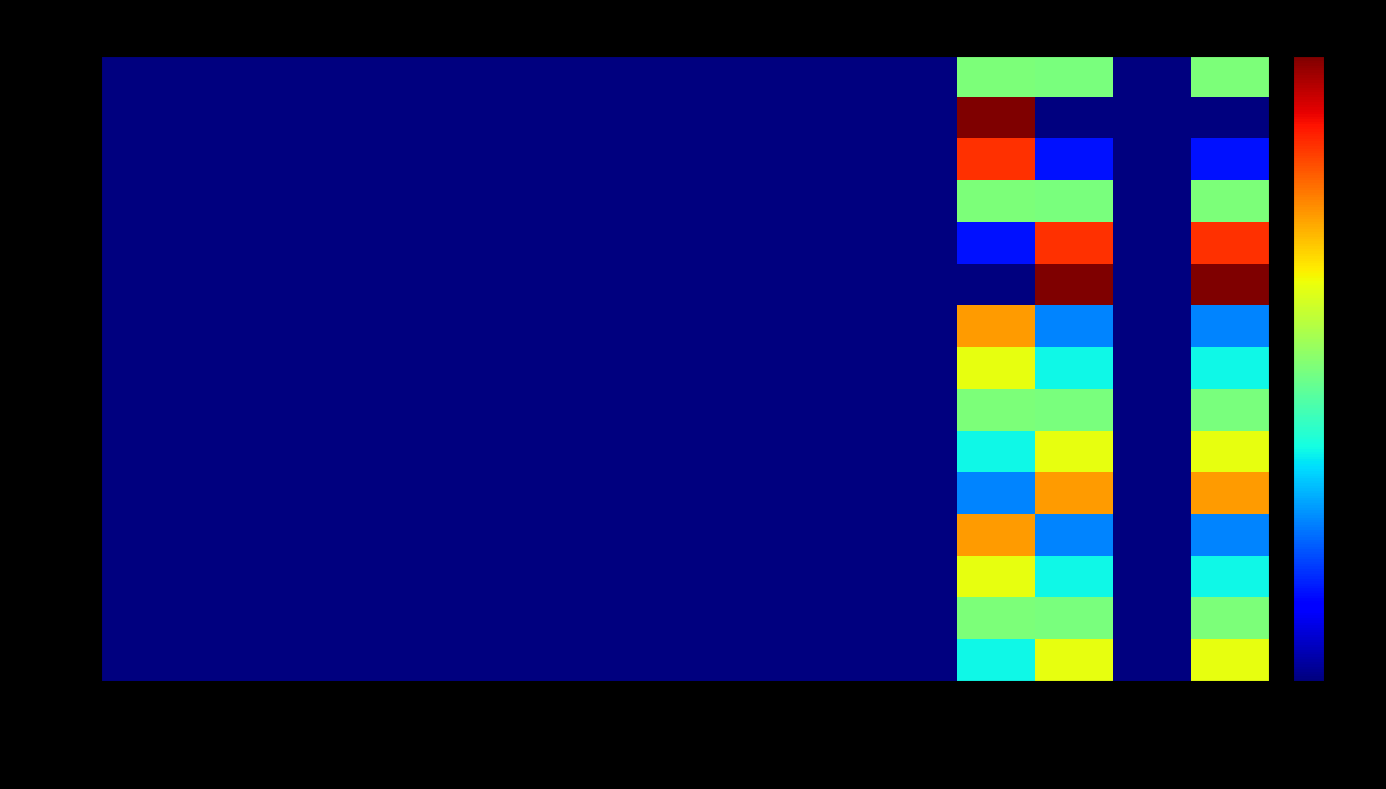

Which series has the widest spread of values?

LiabStr1